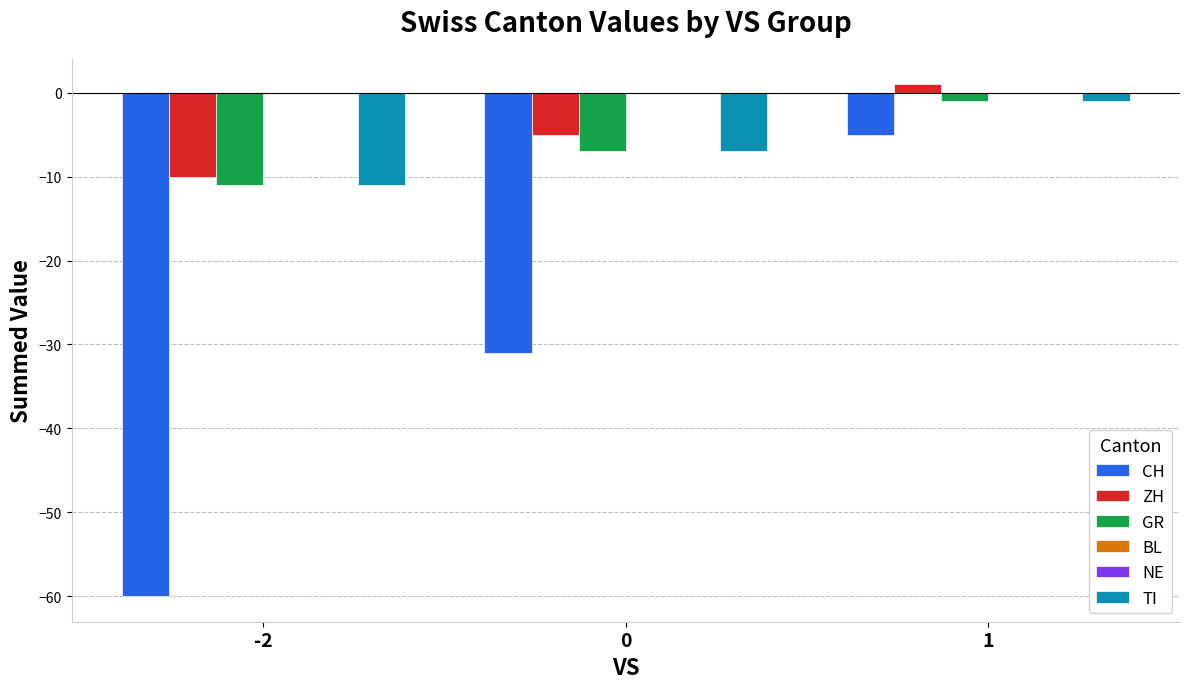

Reading right to left, what are all the values shown in this chart?

CH: 1=-5	0=-31	-2=-60
ZH: 1=1	0=-5	-2=-10
GR: 1=-1	0=-7	-2=-11
BL: 1=0	0=0	-2=0
NE: 1=0	0=0	-2=0
TI: 1=-1	0=-7	-2=-11